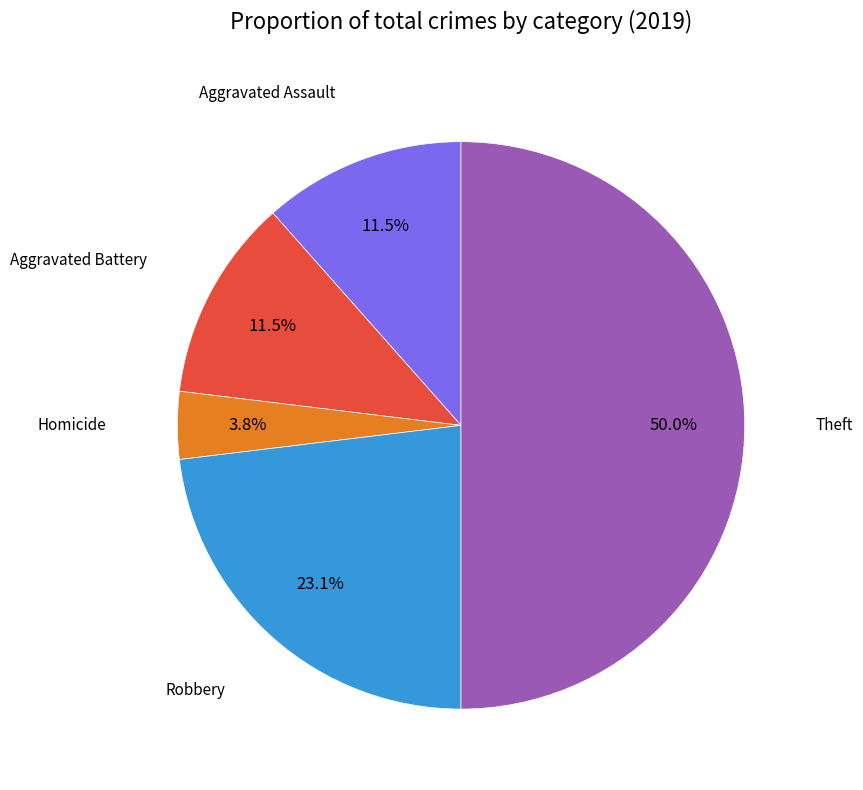

Count the number of slices in the pie.

5